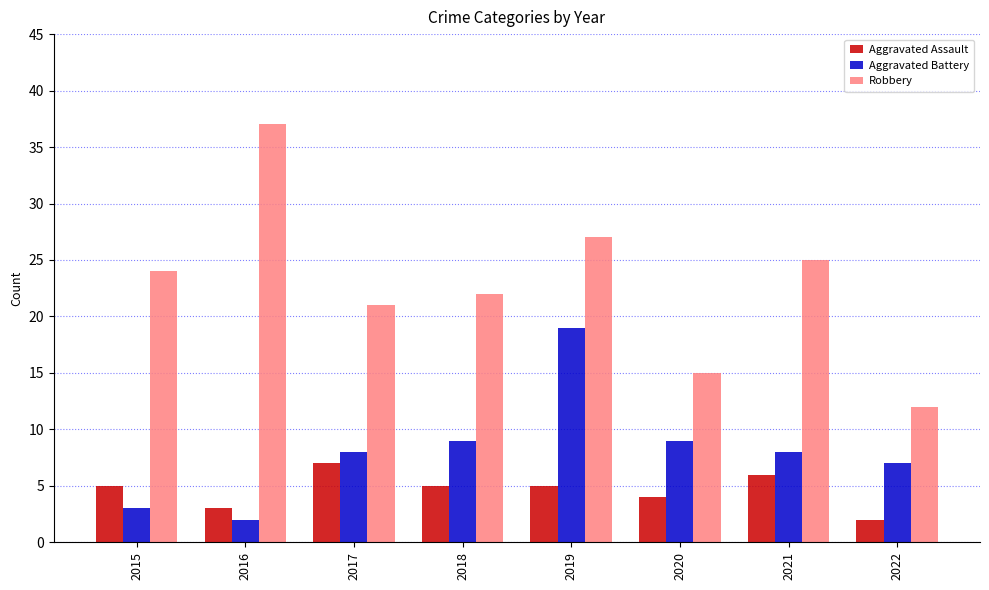

The value of Aggravated Assault at 2020 is 1. True or false?

False